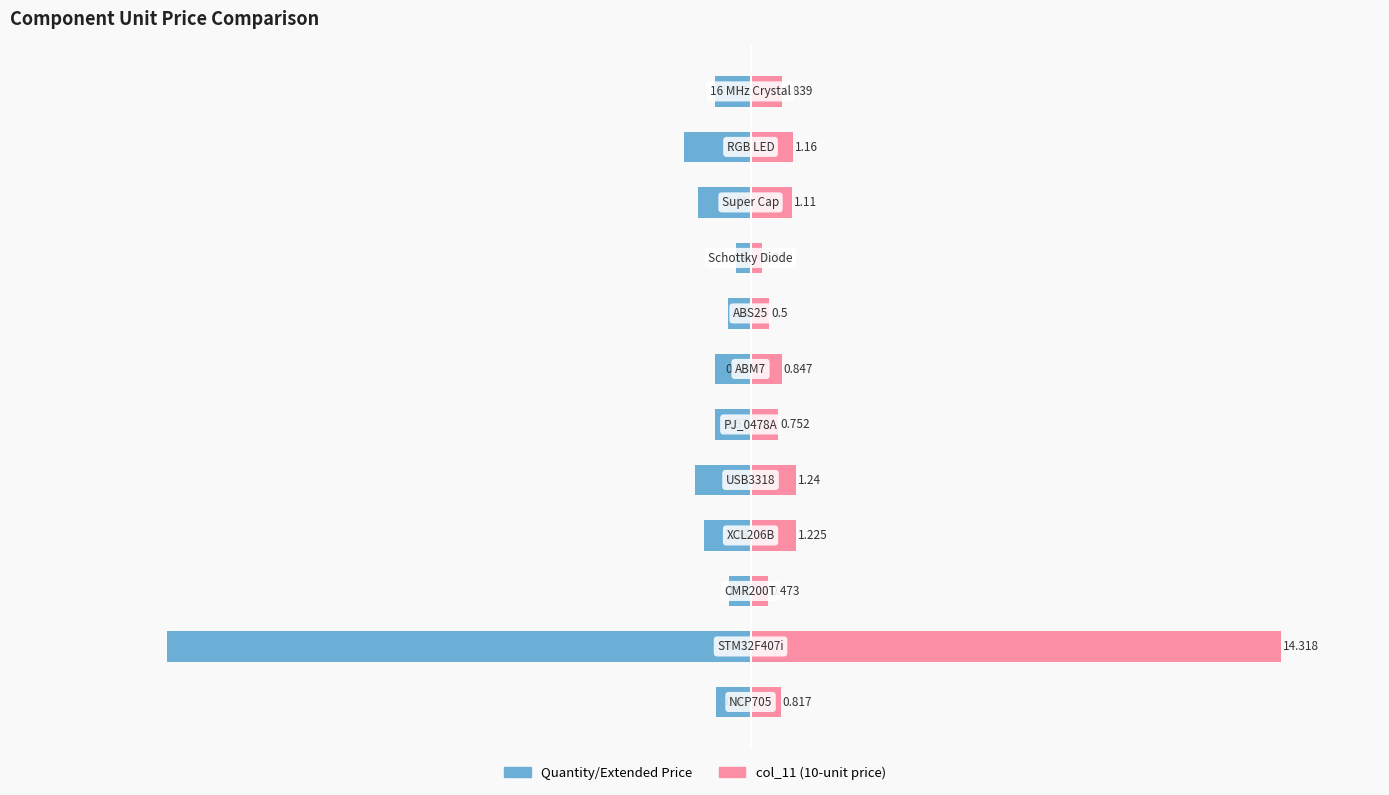

Rank the categories by Quantity/Extended Price value from highest to lowest.

8, 2, 7, 0, 11, 6, 5, 3, 9, 4, 10, 1